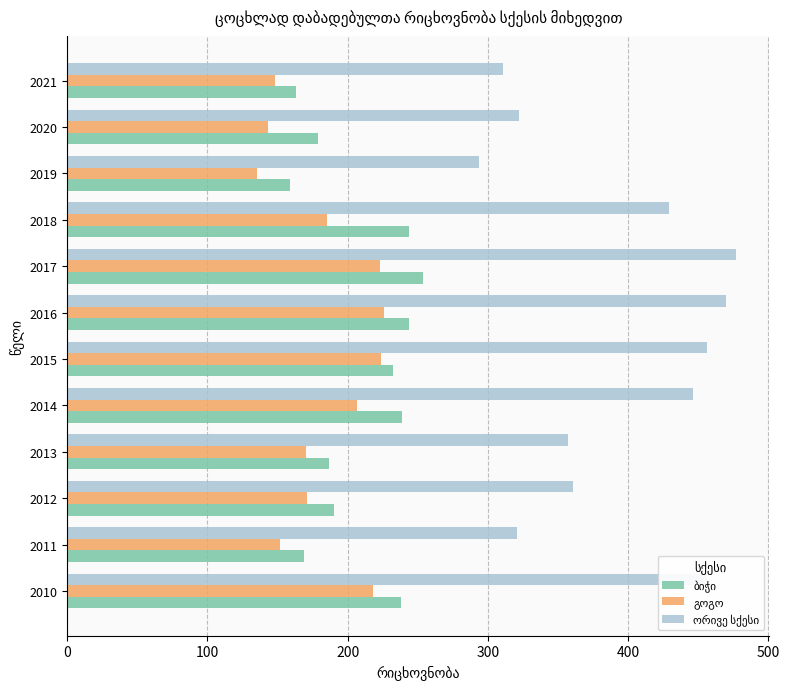

What is the total value across all series at 2014?

892